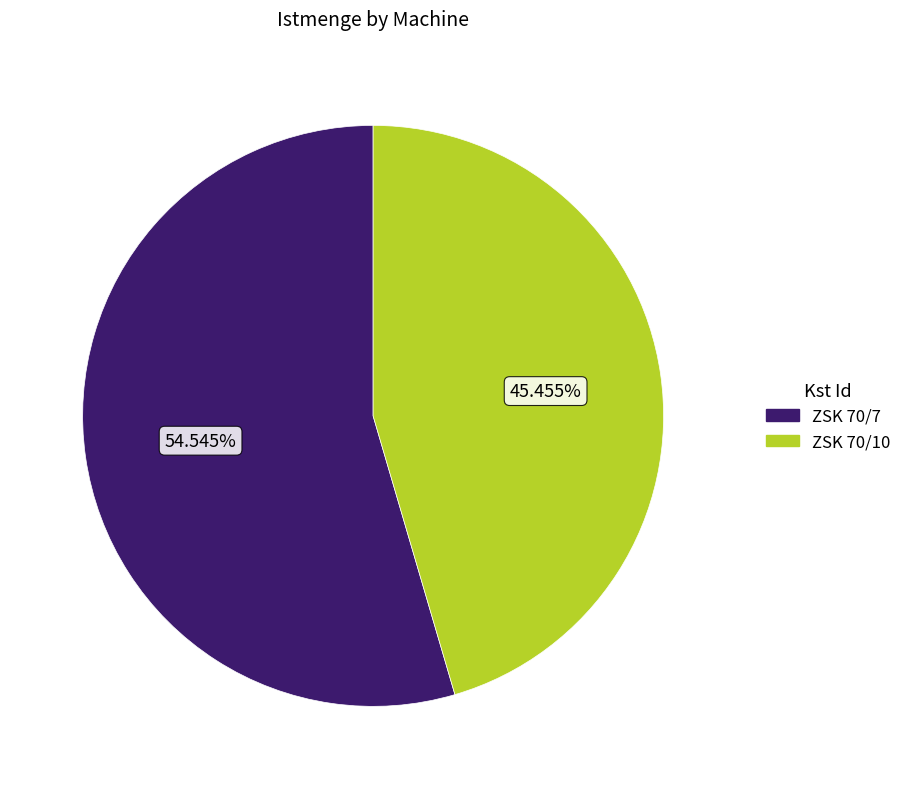

True or false: ZSK 70/7 accounts for 55% of the total.

True